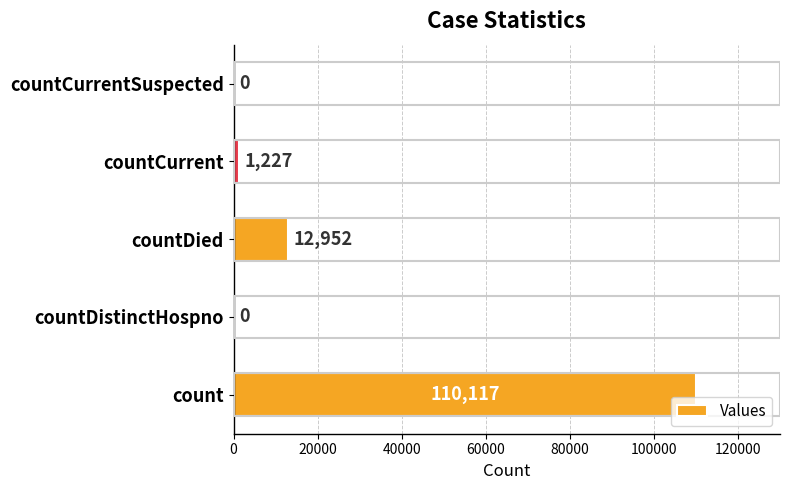

Reading top to bottom, list all the values displayed in this chart.

countCurrentSuspected=0	countCurrent=1227	countDied=12952	countDistinctHospno=0	count=110117